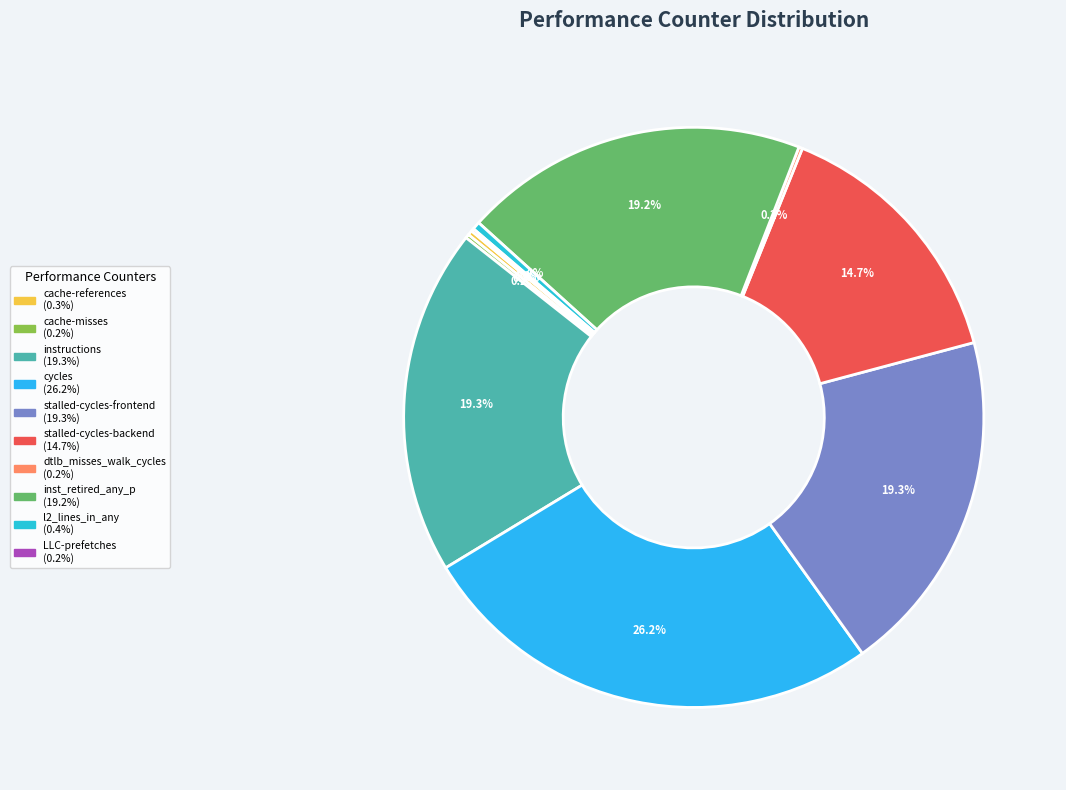

Rank the categories by value from highest to lowest.

cycles, instructions, stalled-cycles-frontend, inst_retired_any_p, stalled-cycles-backend, l2_lines_in_any, cache-references, cache-misses, dtlb_misses_walk_cycles, LLC-prefetches